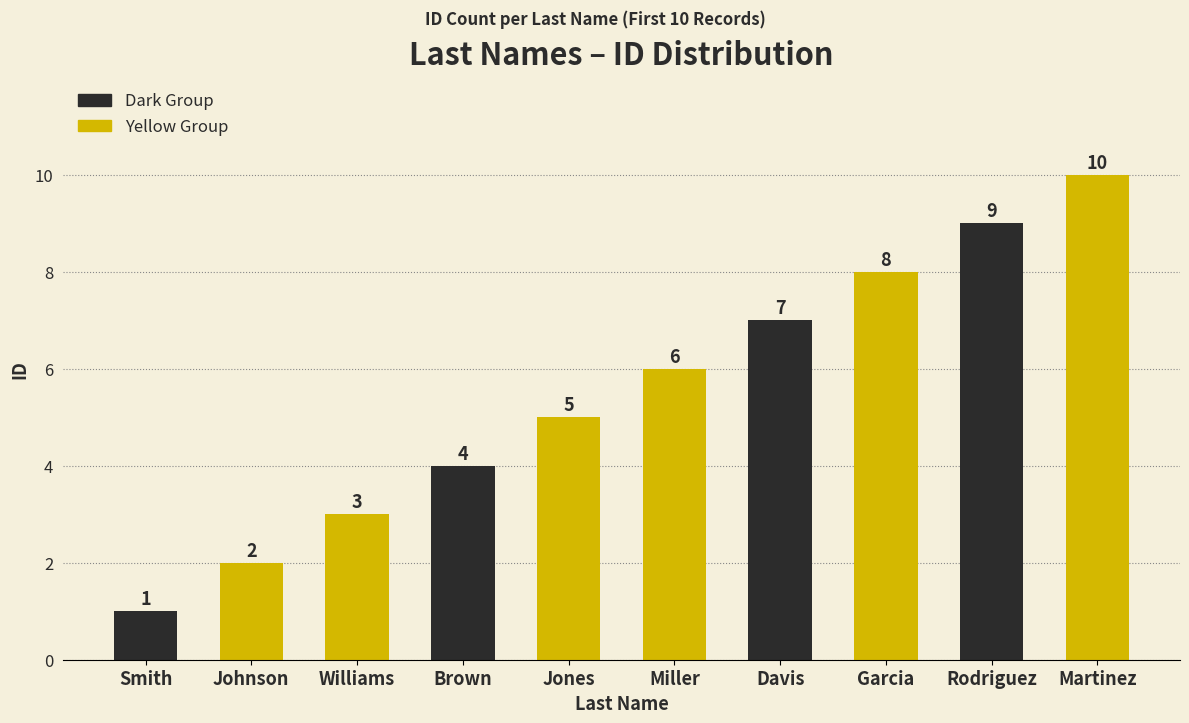

Which category has the lowest value across all series?

Smith